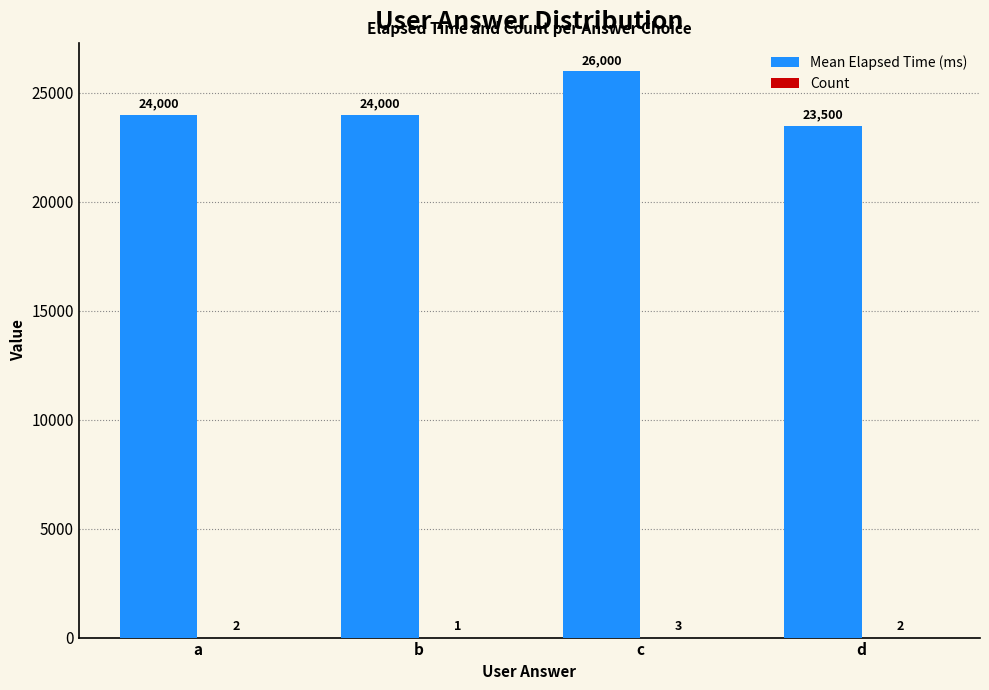

At which category does the chart reach its peak across all series?

c